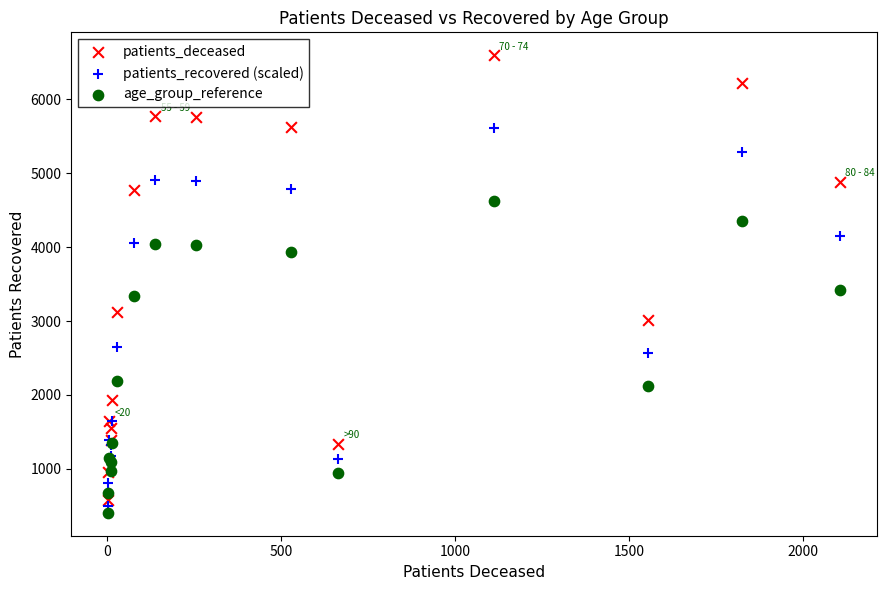

What are all the series names shown in the legend?

patients_deceased, patients_recovered (scaled), age_group_reference